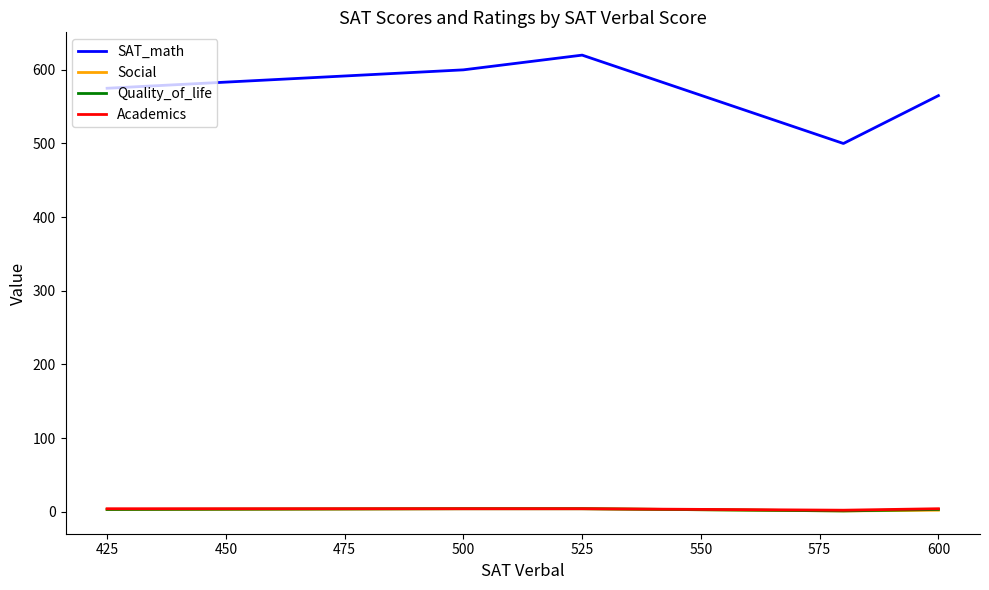

Which series has the largest range (max minus min)?

SAT_math